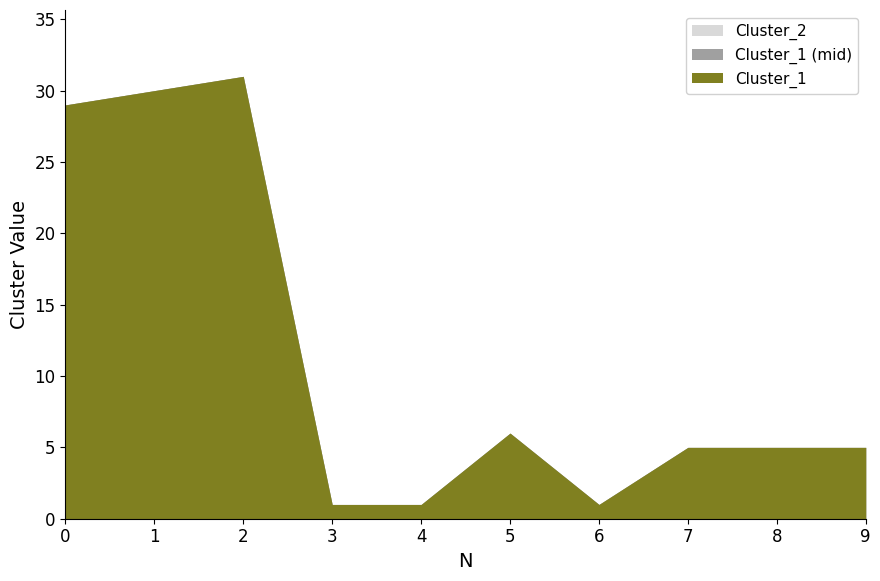

Which series changed the most between 6 and 8?

Cluster_1